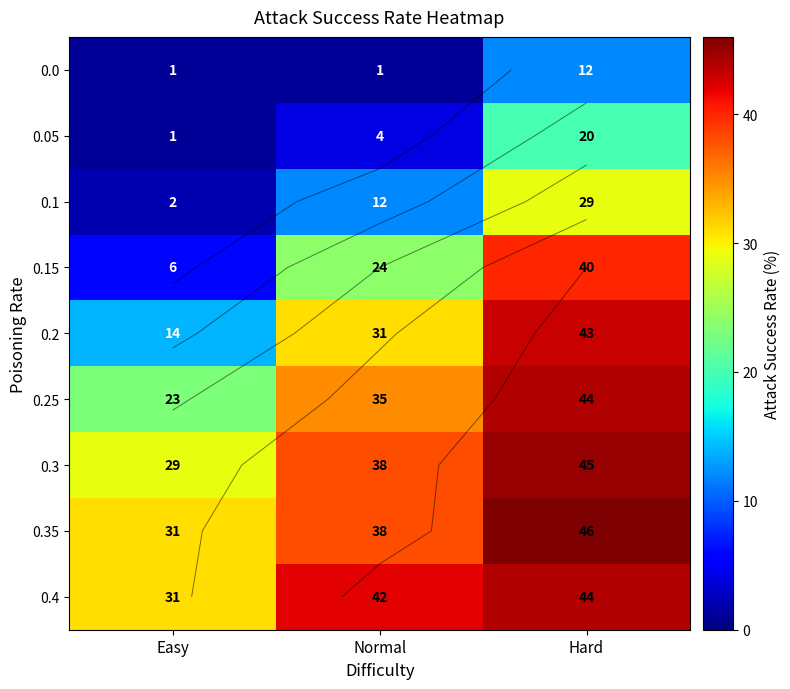

What is the difference between the maximum and second lowest values in the 0.3 series?

7